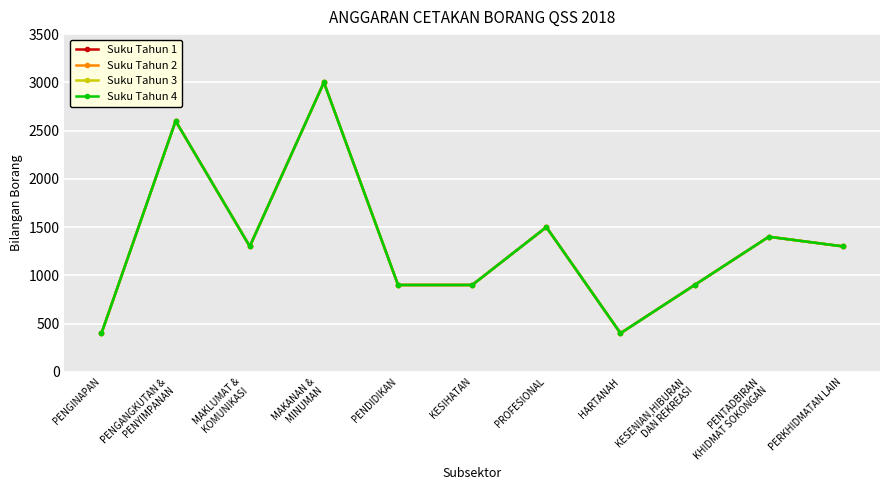

Does the chart have visible grid lines?

Yes